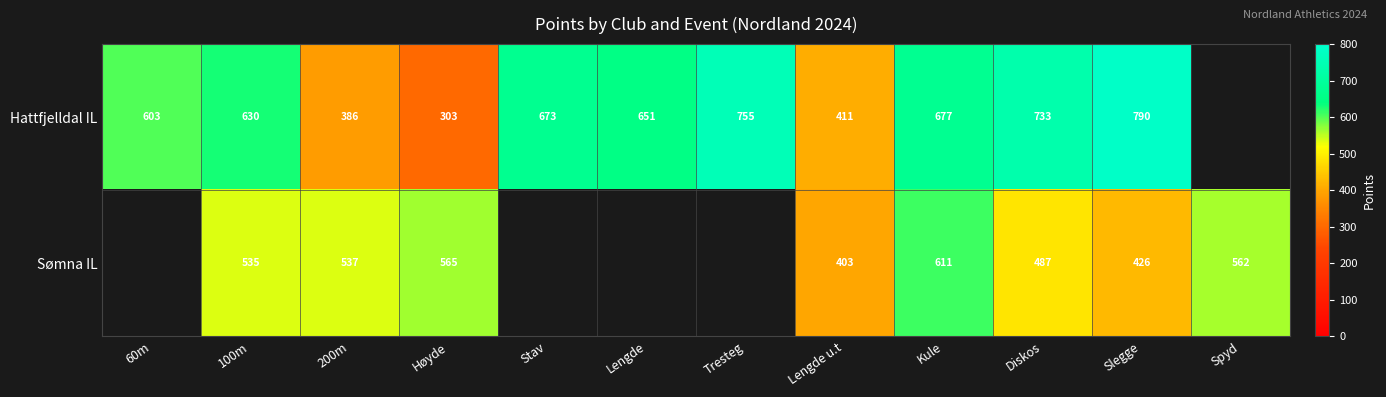

Is it true that Sømna IL equals 756 at Slegge?

False